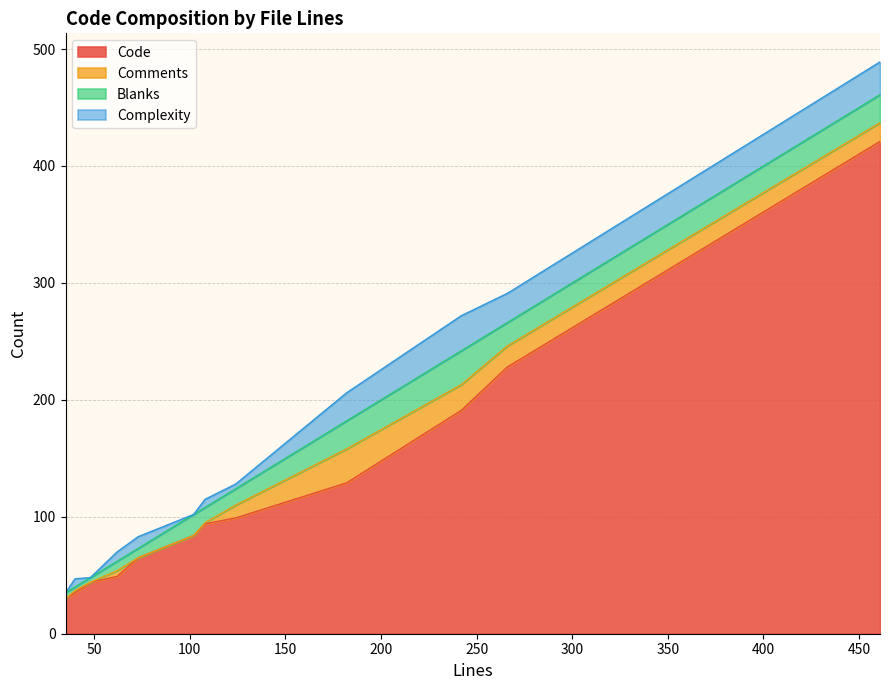

List the series in order of their peak value, lowest first.

Comments, Blanks, Complexity, Code